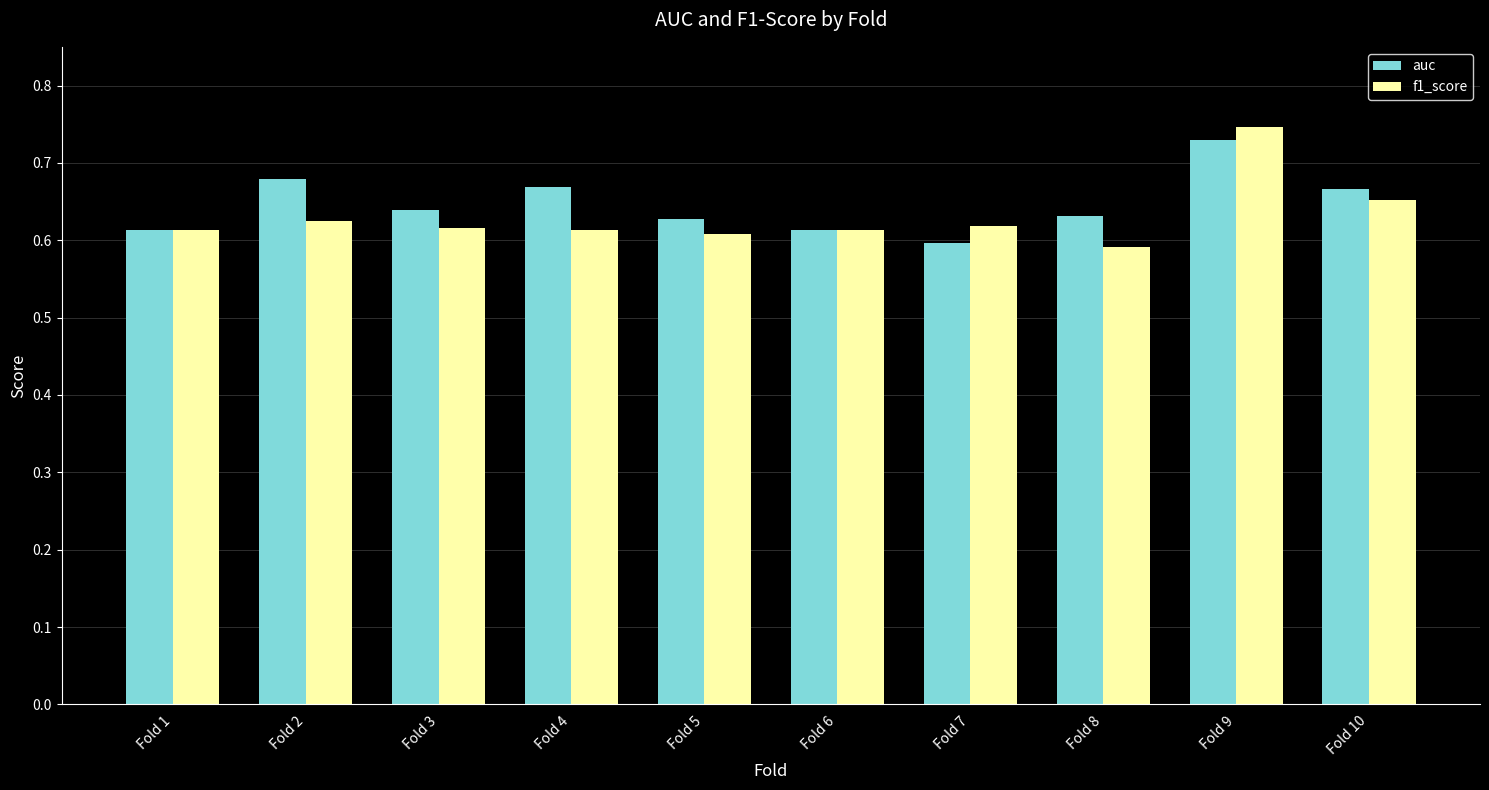

What is the total value across all series at Fold 5?

1.2